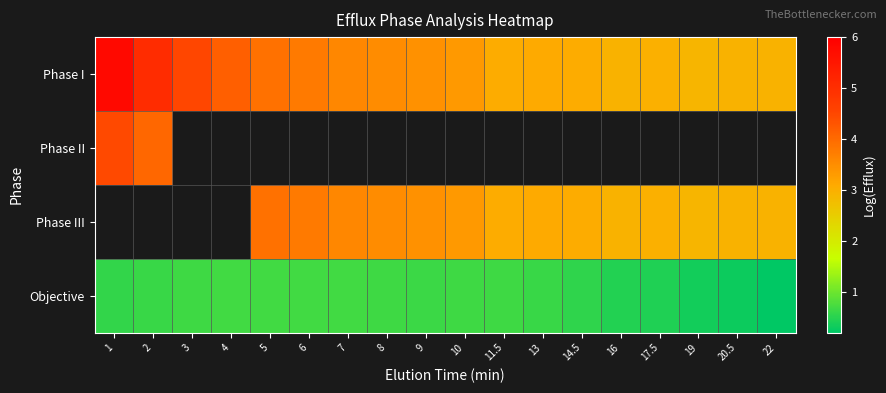

What is the maximum value for Phase I?

5.8